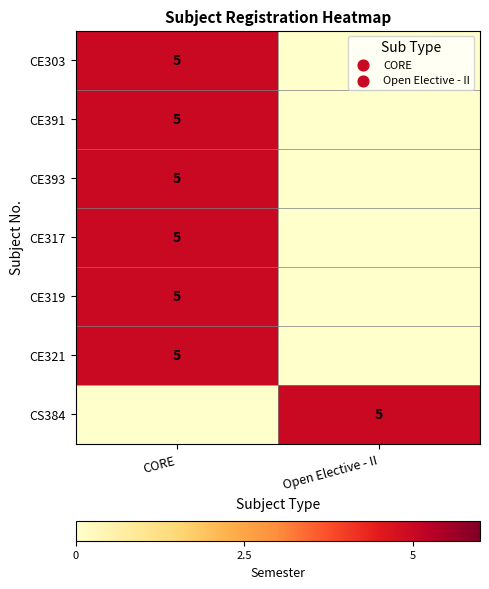

Is it true that CS384 equals 5 at Open Elective - II?

True